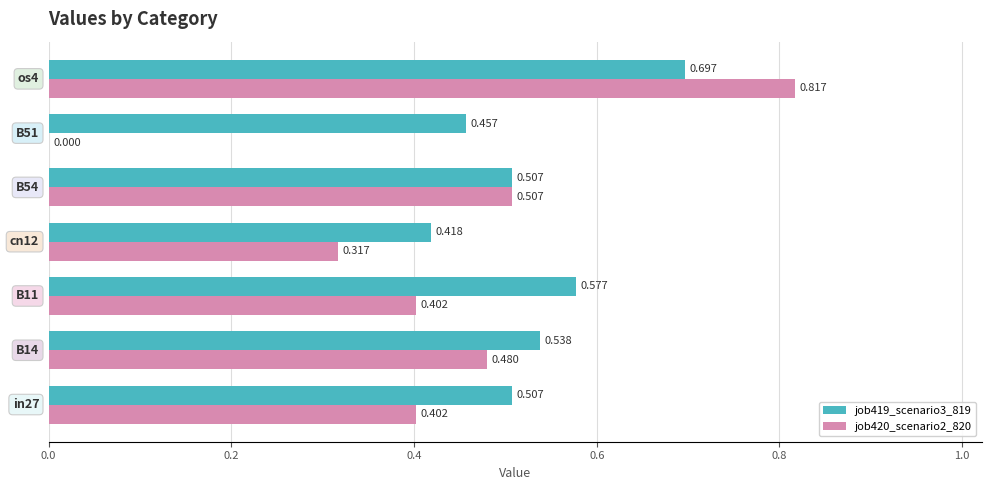

How many data points does each series have?

7